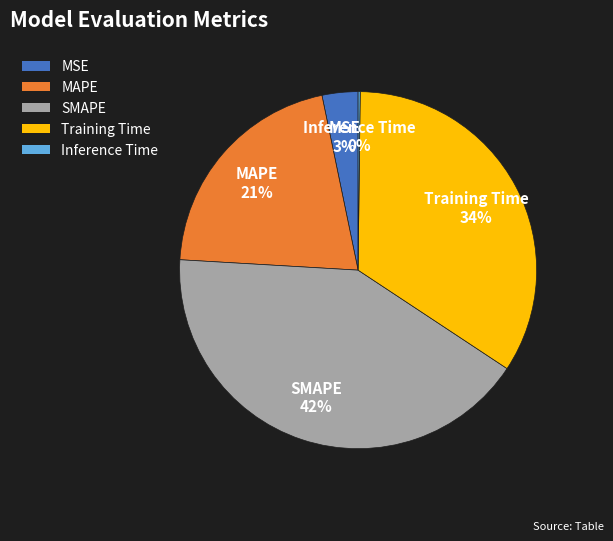

True or false: MAPE accounts for 12% of the total.

False